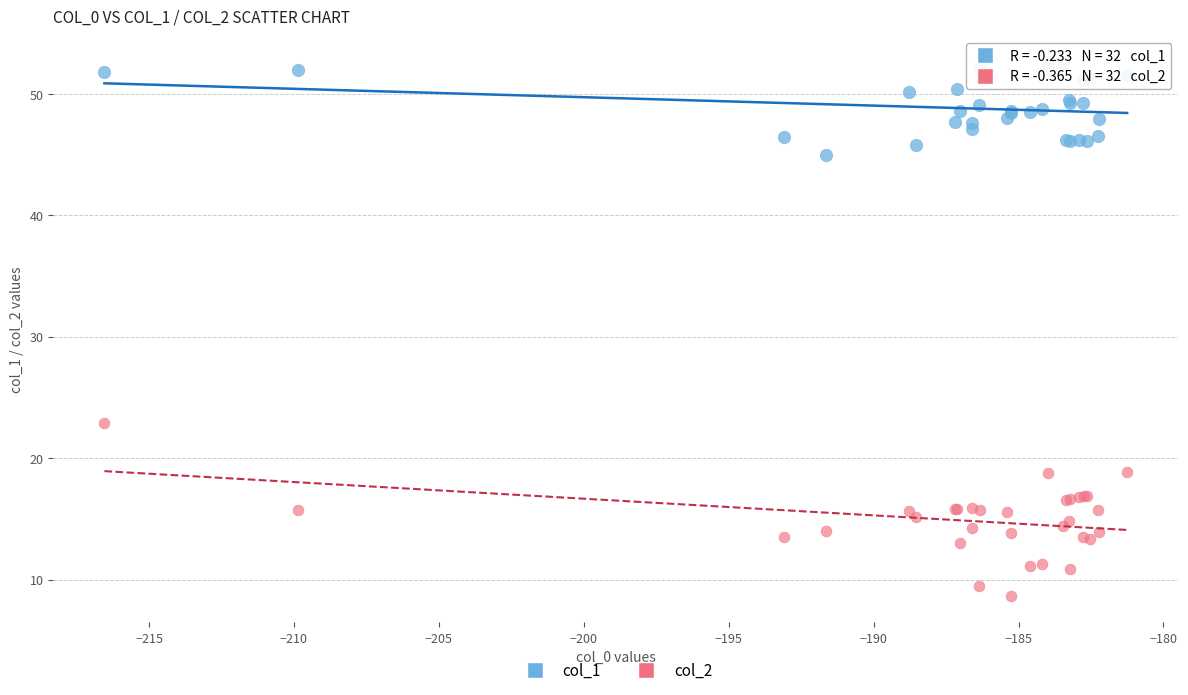

Across all series, what Y value is closest to 30?

22.9